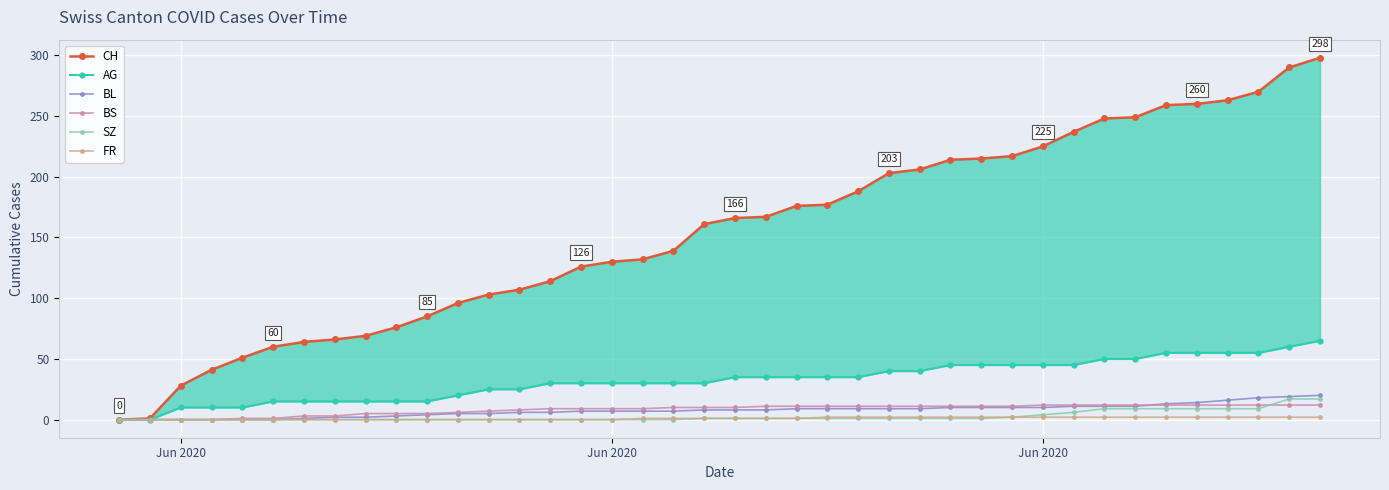

True or false: SZ and FR intersect in this chart.

False